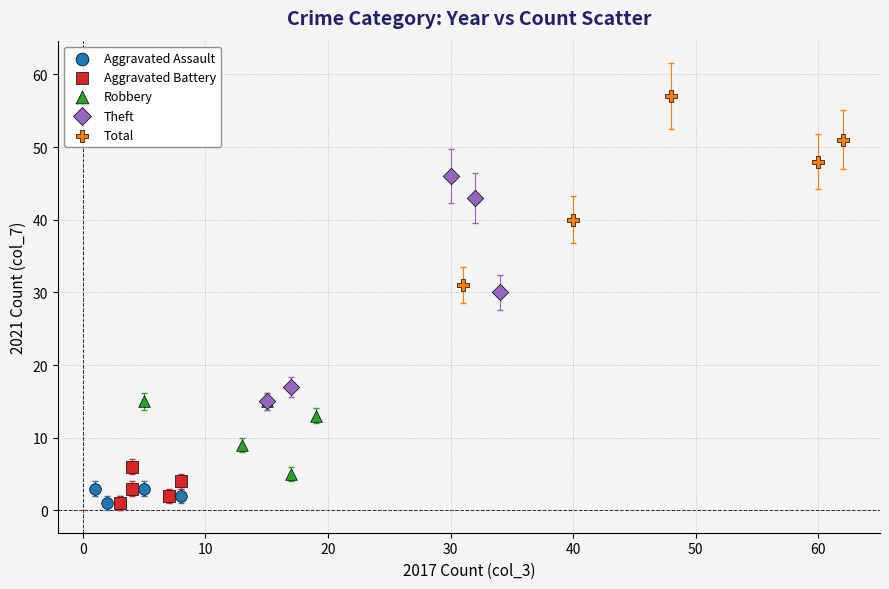

Which series has the largest Y range (max minus min)?

Theft